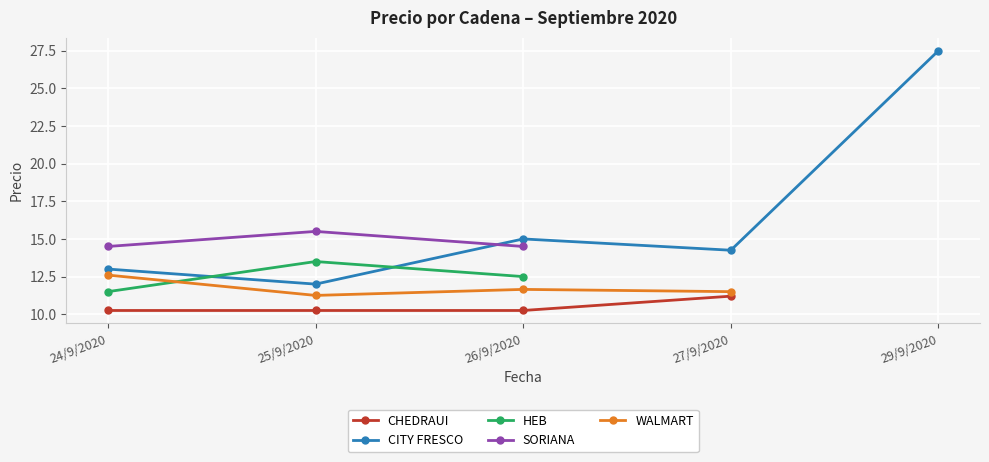

The value of HEB at 26/9/2020 is 12.5. True or false?

True